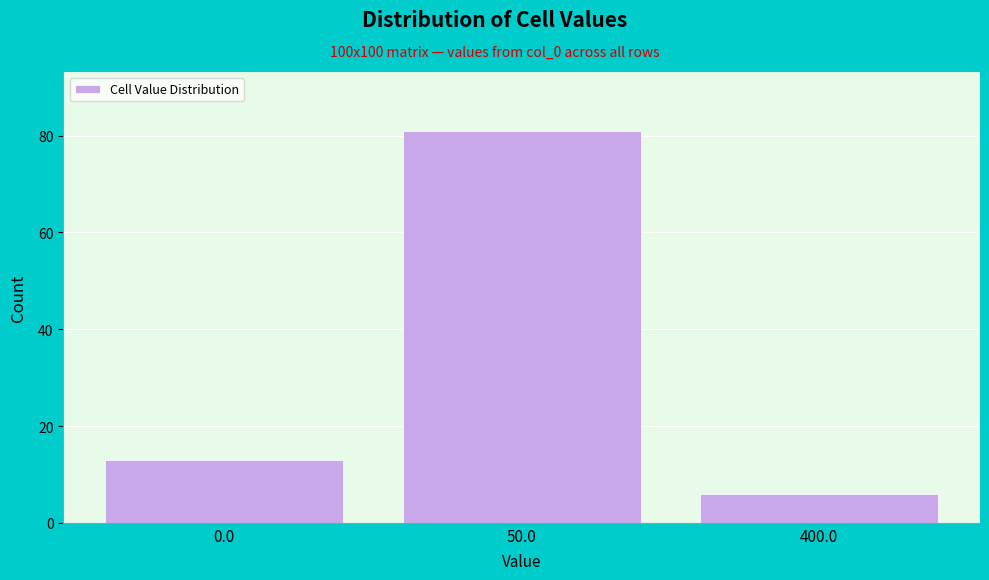

Reading right to left, transcribe all the data shown in this chart.

400.0=6	50.0=81	0.0=13